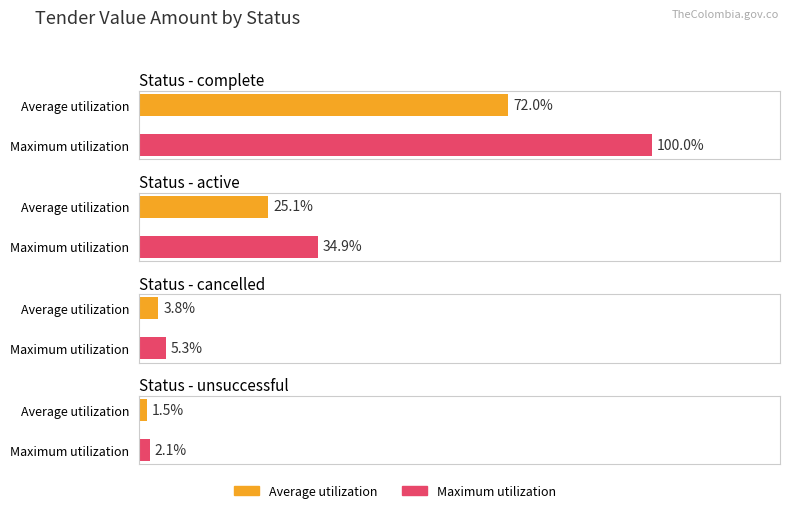

The chart shows a value of 2168353 at complete. True or false?

False